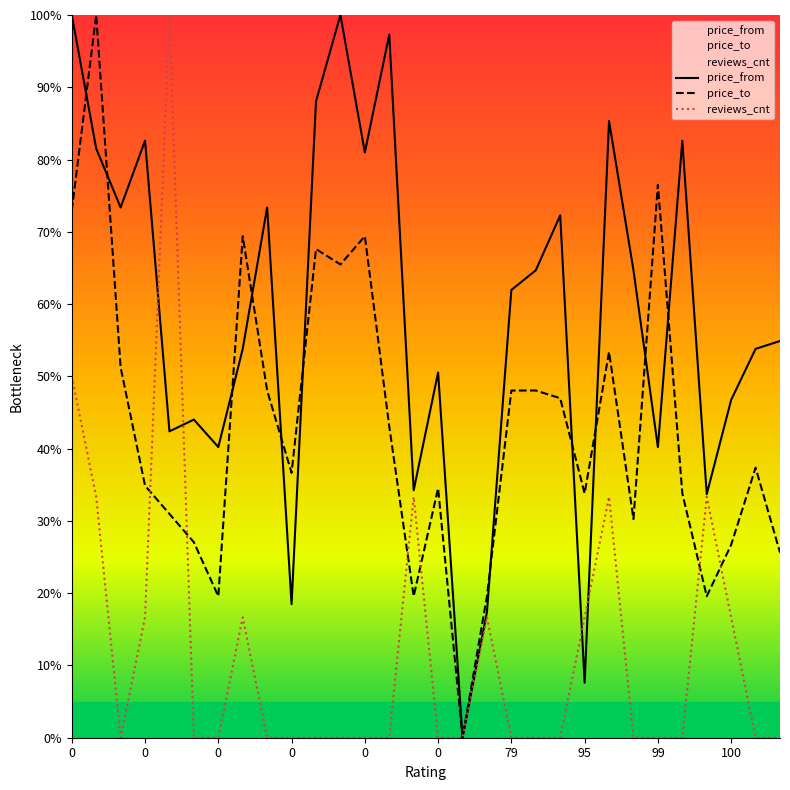

Rank the categories by price_to value from lowest to highest.

16, 79, 14, 17, 26, 29, 27, 0, 23, 0, 21, 25, 15, 0, 100, 28, 13, 20, 99, 18, 19, 0, 22, 11, 10, 95, 12, 0, 24, 0